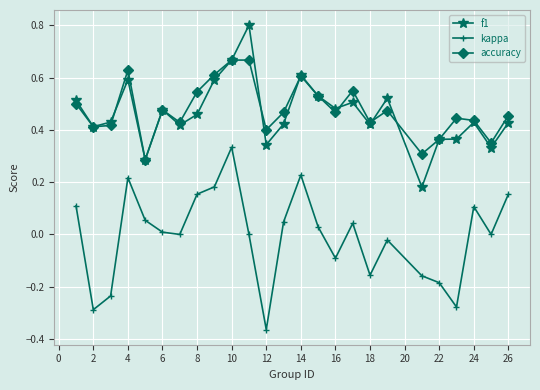

What is the sum of all f1 values?

11.6